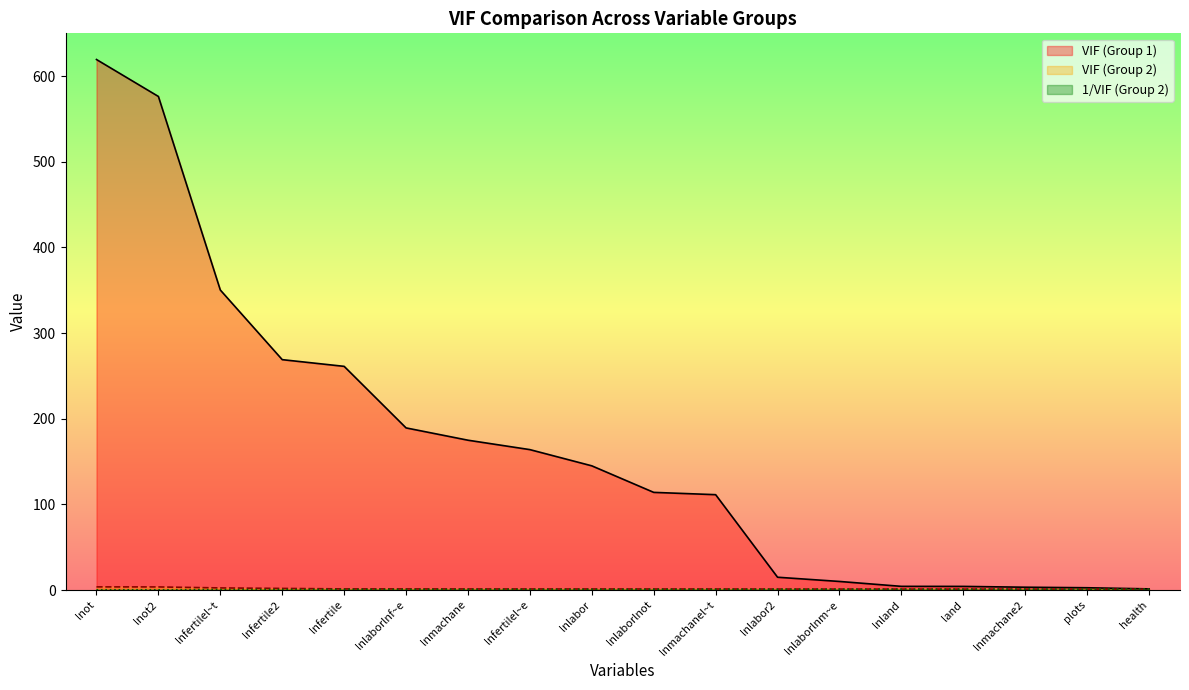

What is the approximate value of 1/VIF (Group 2) at lnlaborlnm~e?

0.9